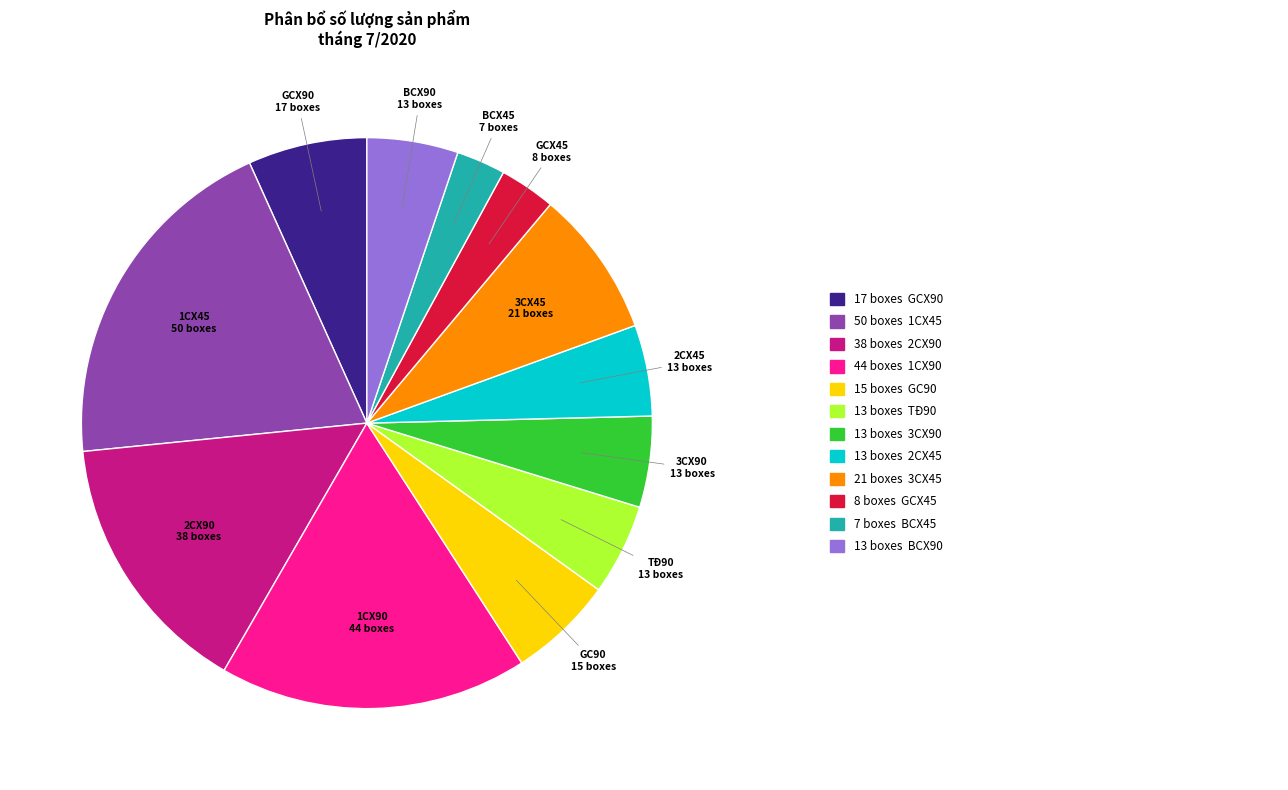

What is the largest slice in the pie chart?

1CX45